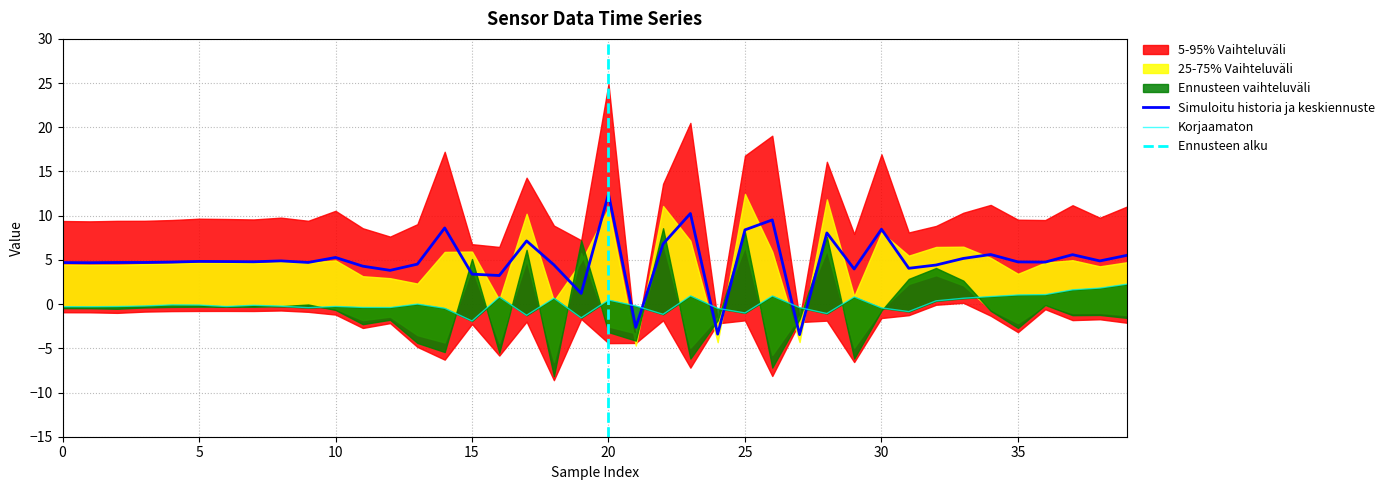

What is the maximum value for Simuloitu historia ja keskiennuste?

12.5